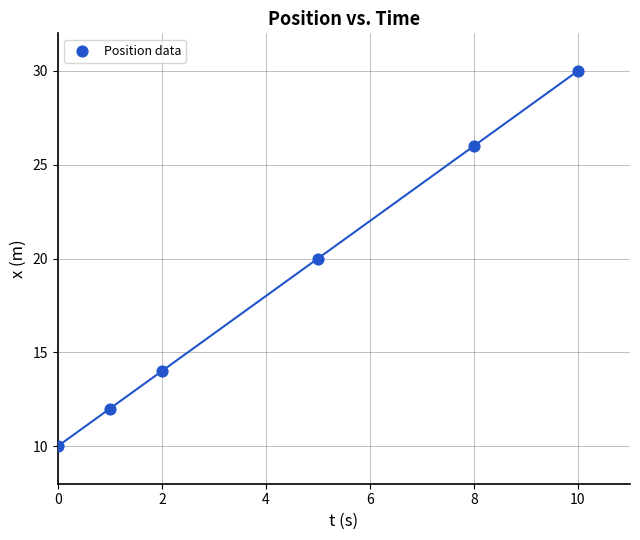

What is the range of X values (max minus min)?

10